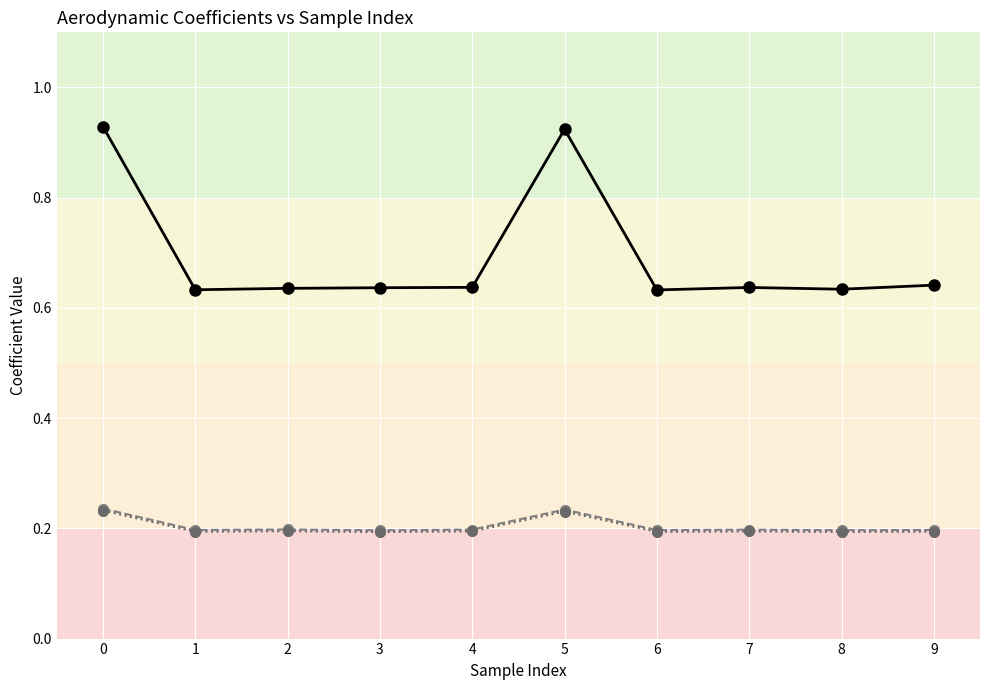

True or false: CD and CDp cross at least once.

False